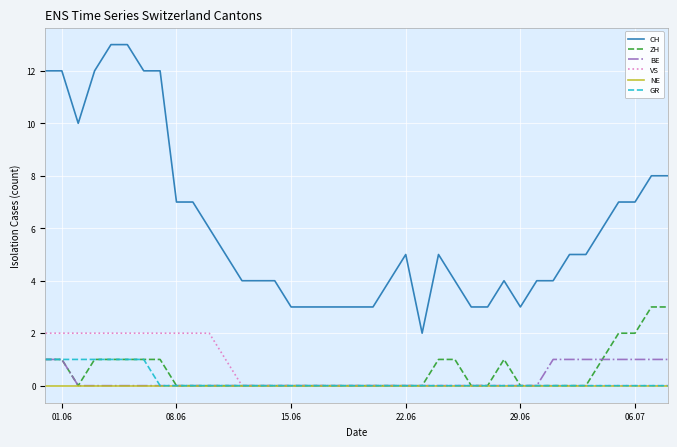

True or false: CH and BE cross at least once.

False